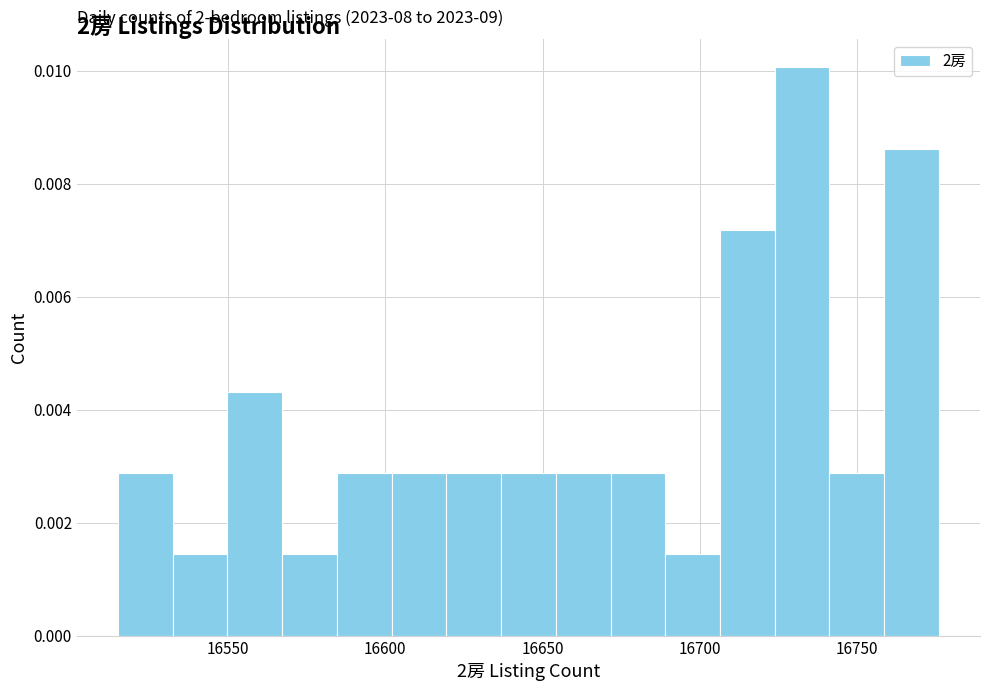

Read against the x-axis, roughly where is the centre of the tallest bar?

16735